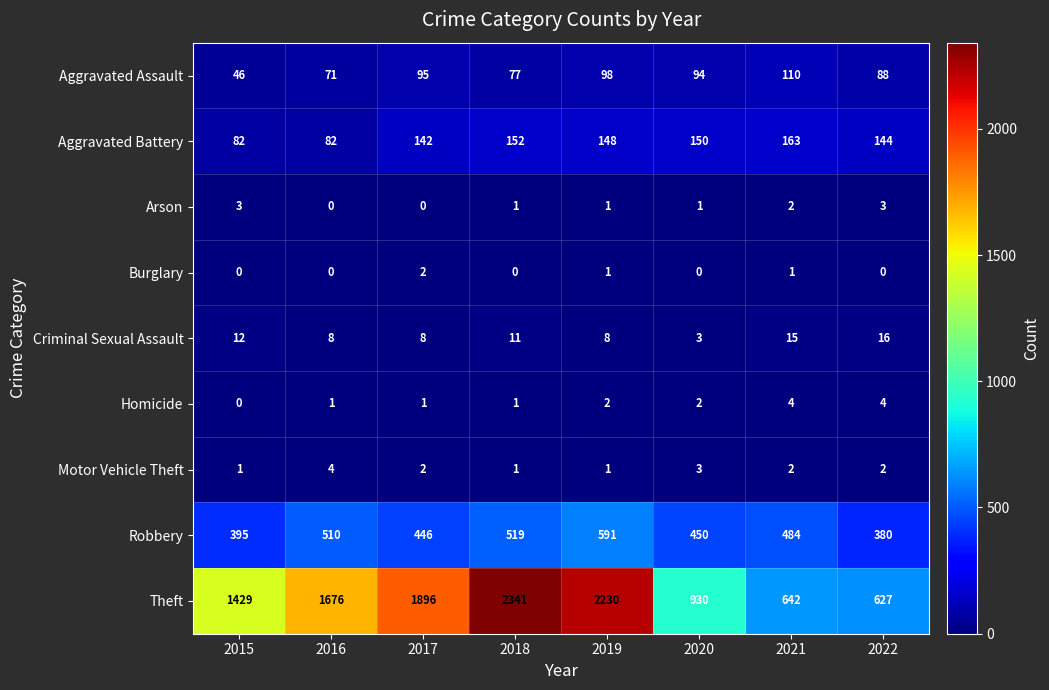

What is the difference between the maximum and minimum values in the Aggravated Battery series?

81